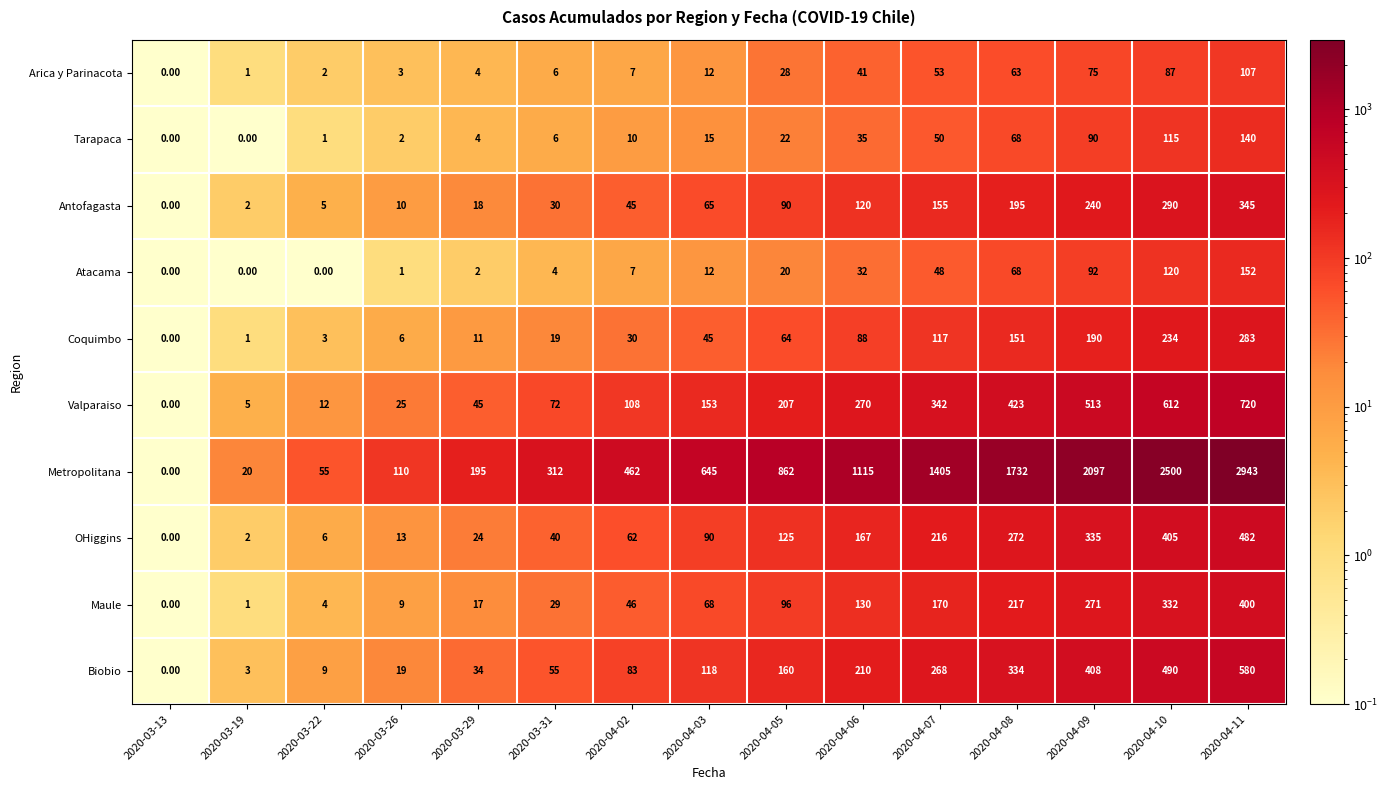

What is the total value across all series at 2020-04-07?

2824